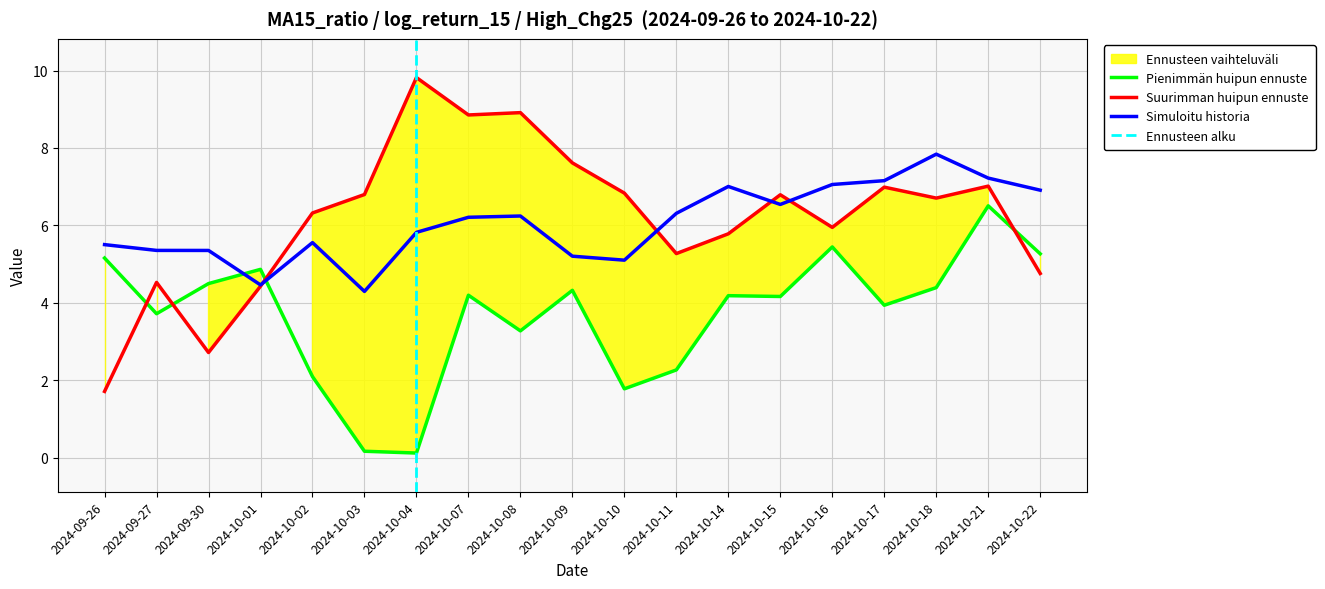

How many interior local peaks does the High_Chg25 series have?

6